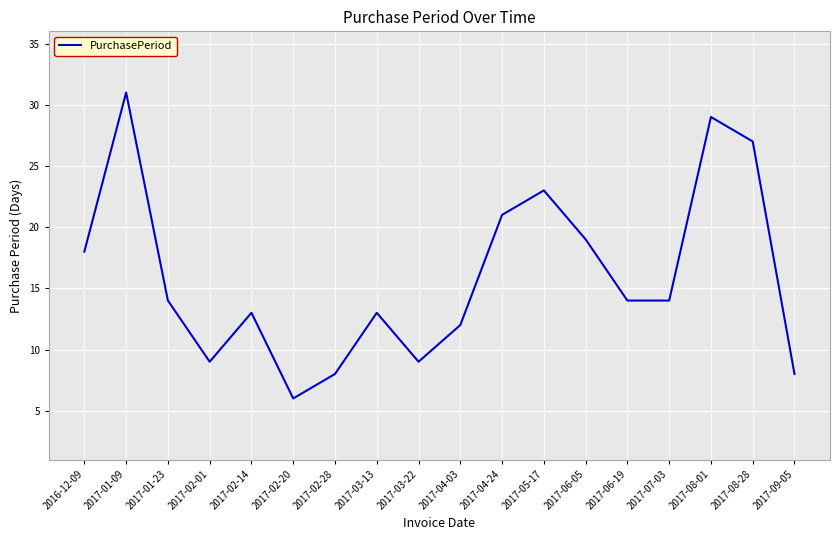

Reading left to right, transcribe all the data shown in this chart.

18	31	14	9	13	6	8	13	9	12	21	23	19	14	14	29	27	8